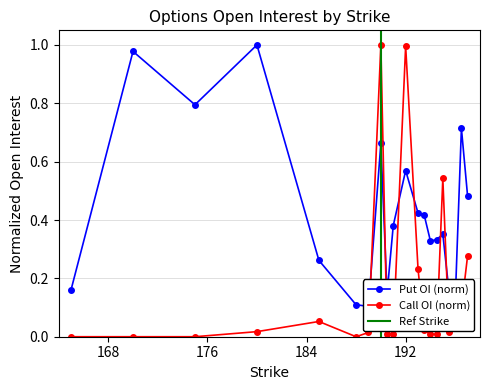

Is this an area chart (filled region under the line)?

No